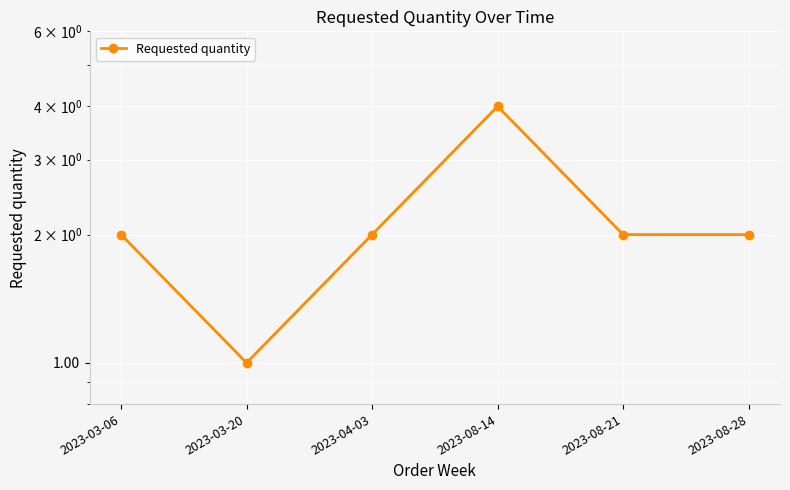

Reading left to right, list all the values displayed in this chart.

2023-03-06=2	2023-03-20=1	2023-04-03=2	2023-08-14=4	2023-08-21=2	2023-08-28=2